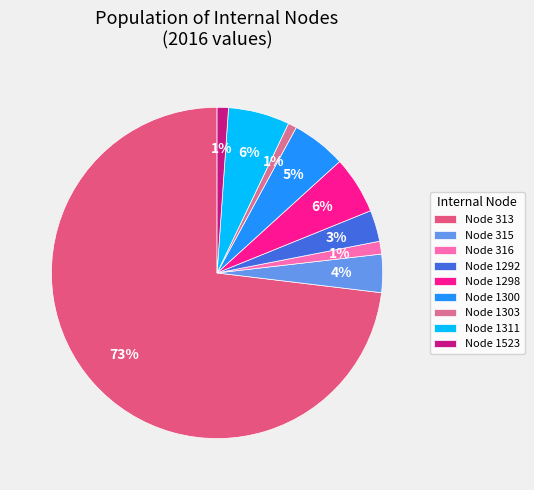

How many segments does this pie chart have?

9